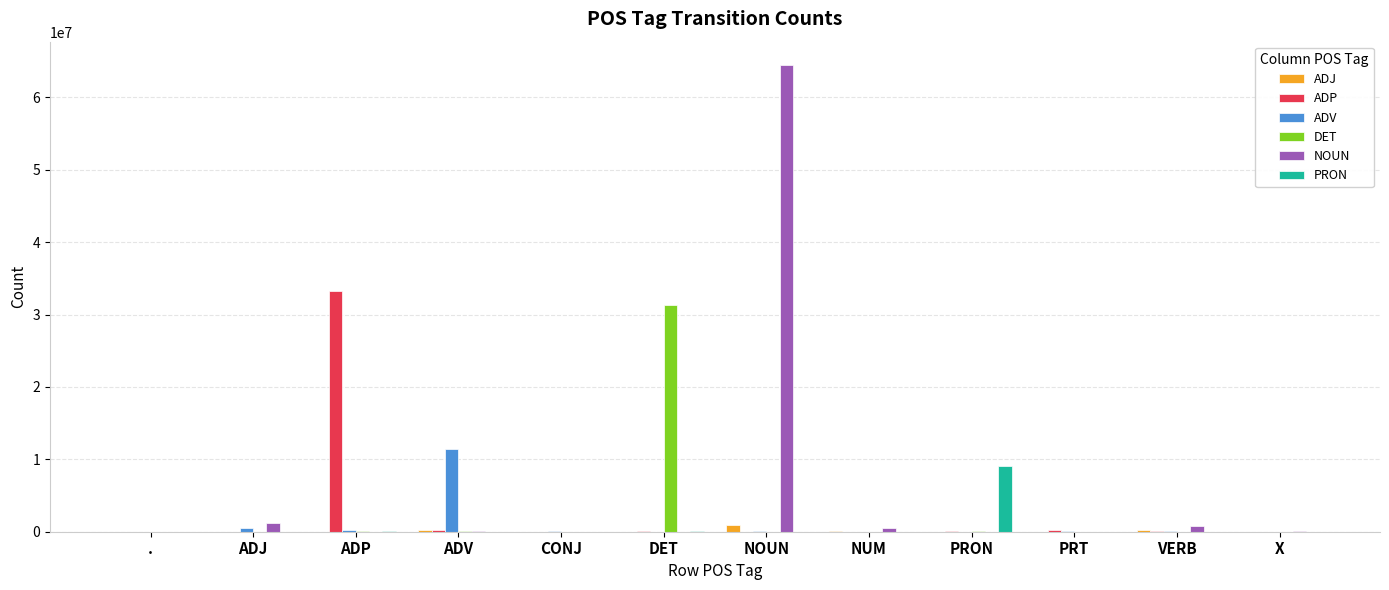

What is the maximum value shown in the chart?

64464398